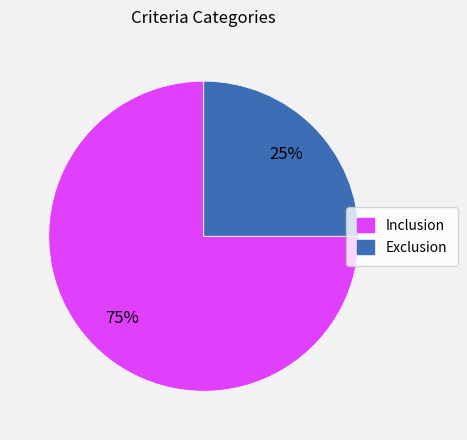

True or false: Exclusion accounts for 25% of the total.

True